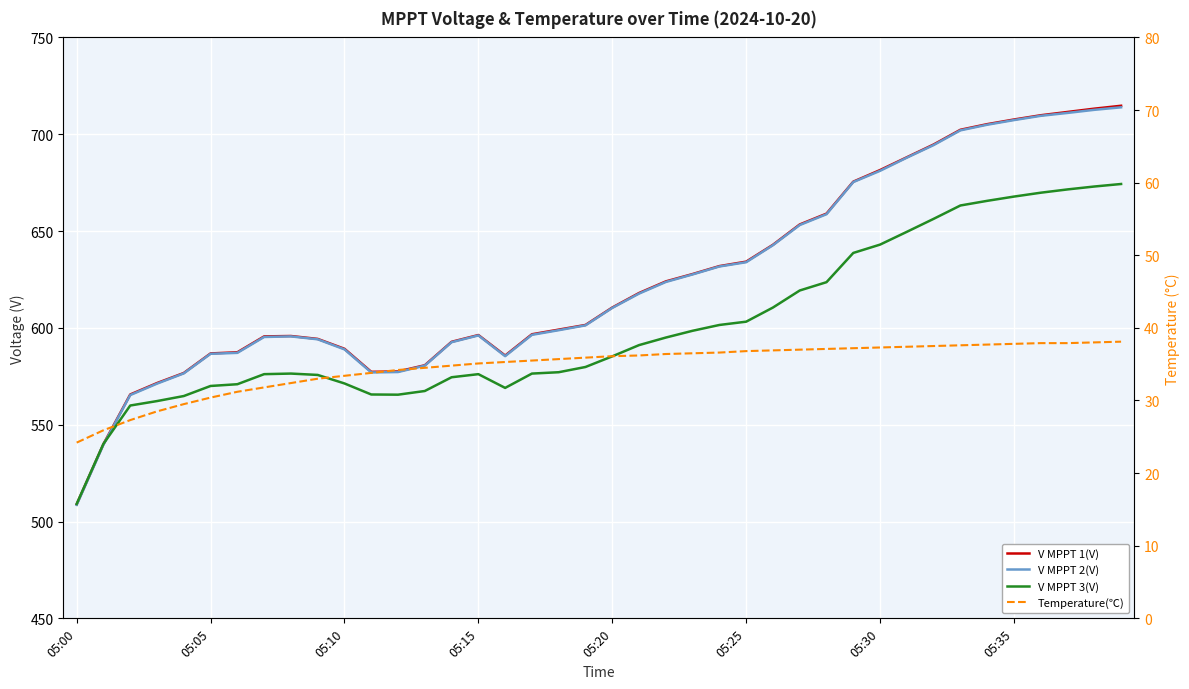

Which series changed the most between 05:15 and 9?

V MPPT 2(V)